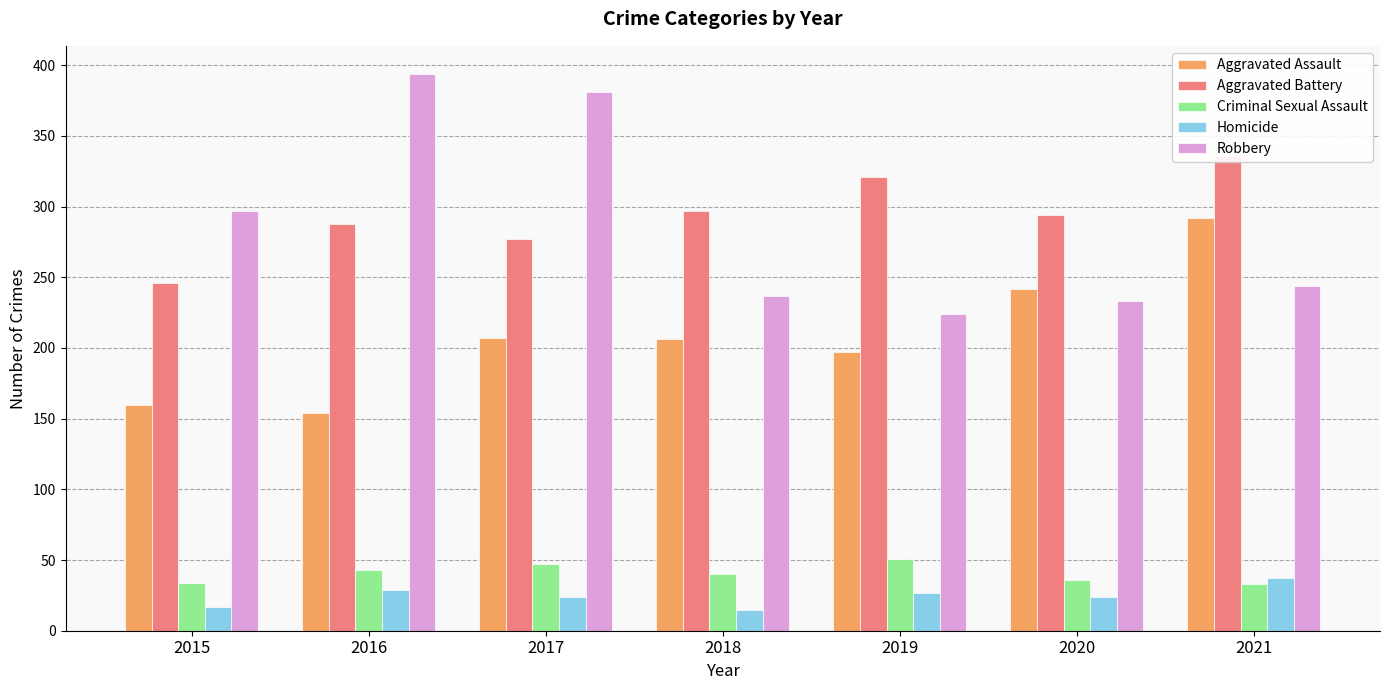

Where does the Homicide series first go above 24?

2016